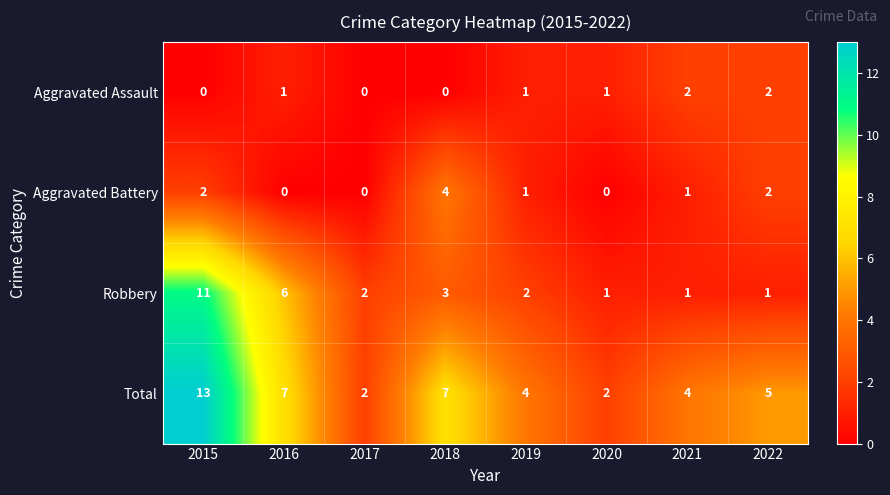

At how many categories does at least one series exceed 11?

1